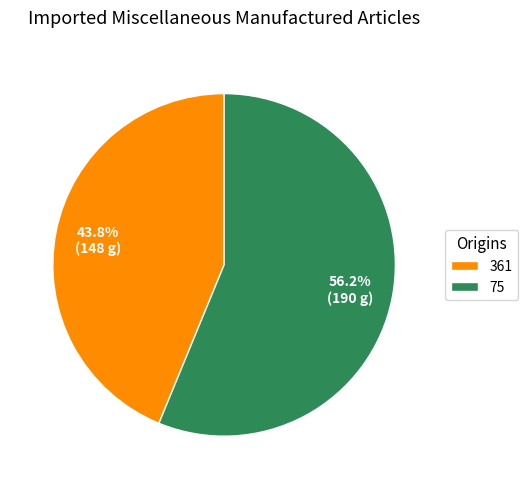

Is the sum of 75 and 361 greater than half?

Yes